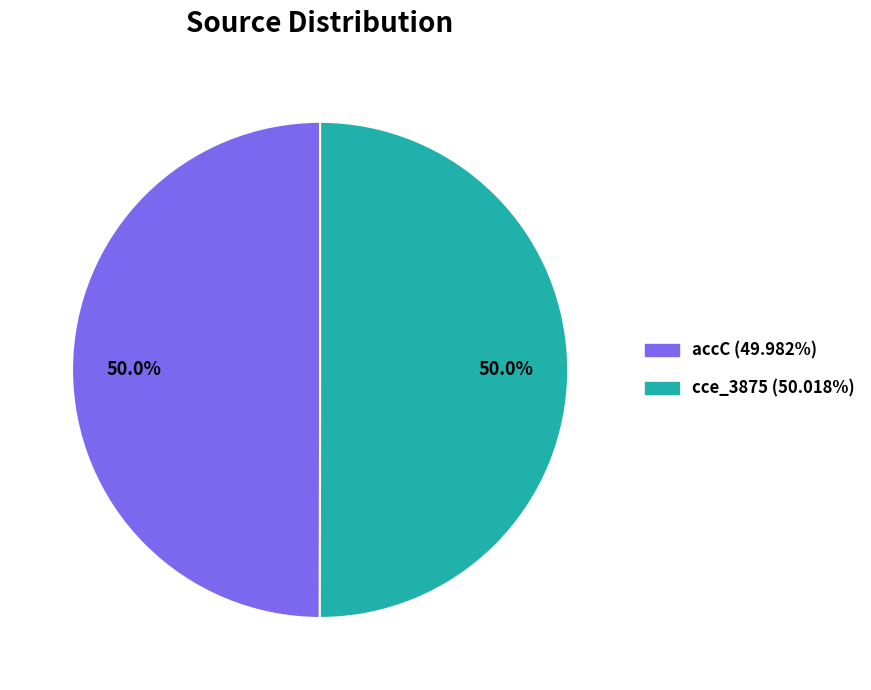

Approximately how many times larger is the value at accC compared to cce_3875?

1.0